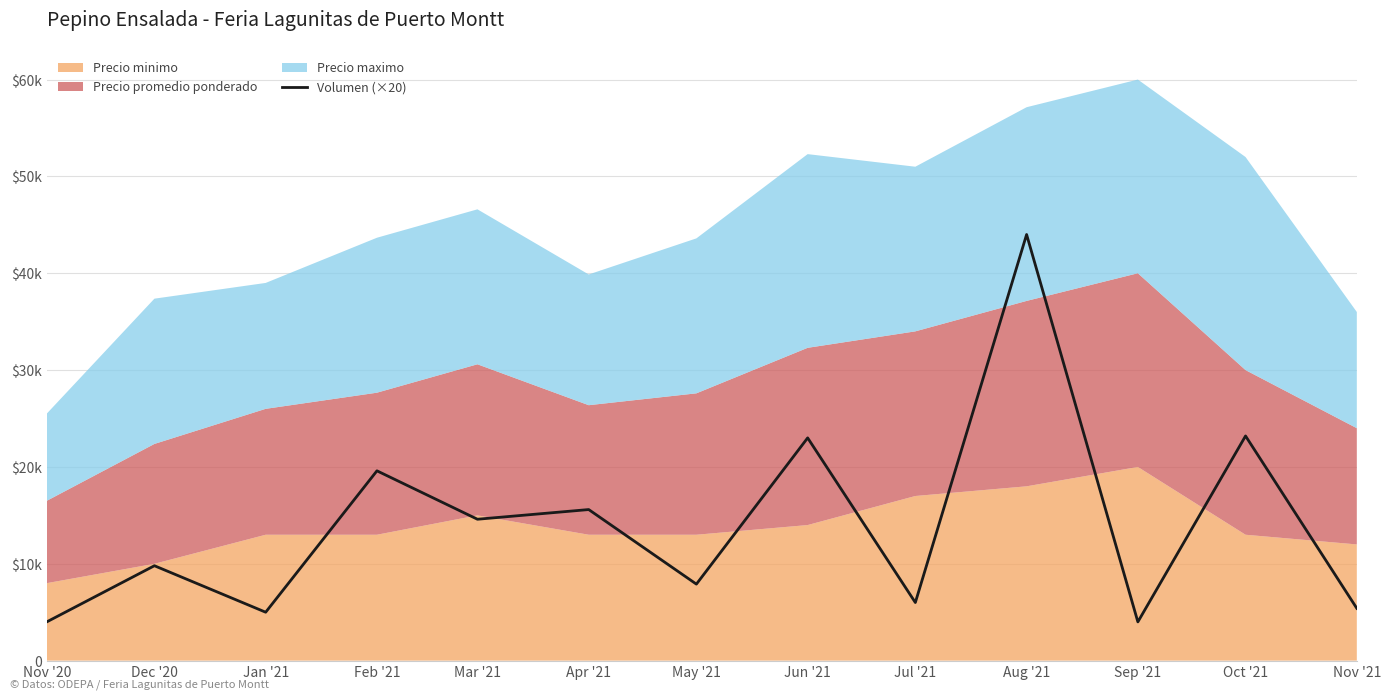

Which has a higher value, Dec '20 or Aug '21?

Aug '21